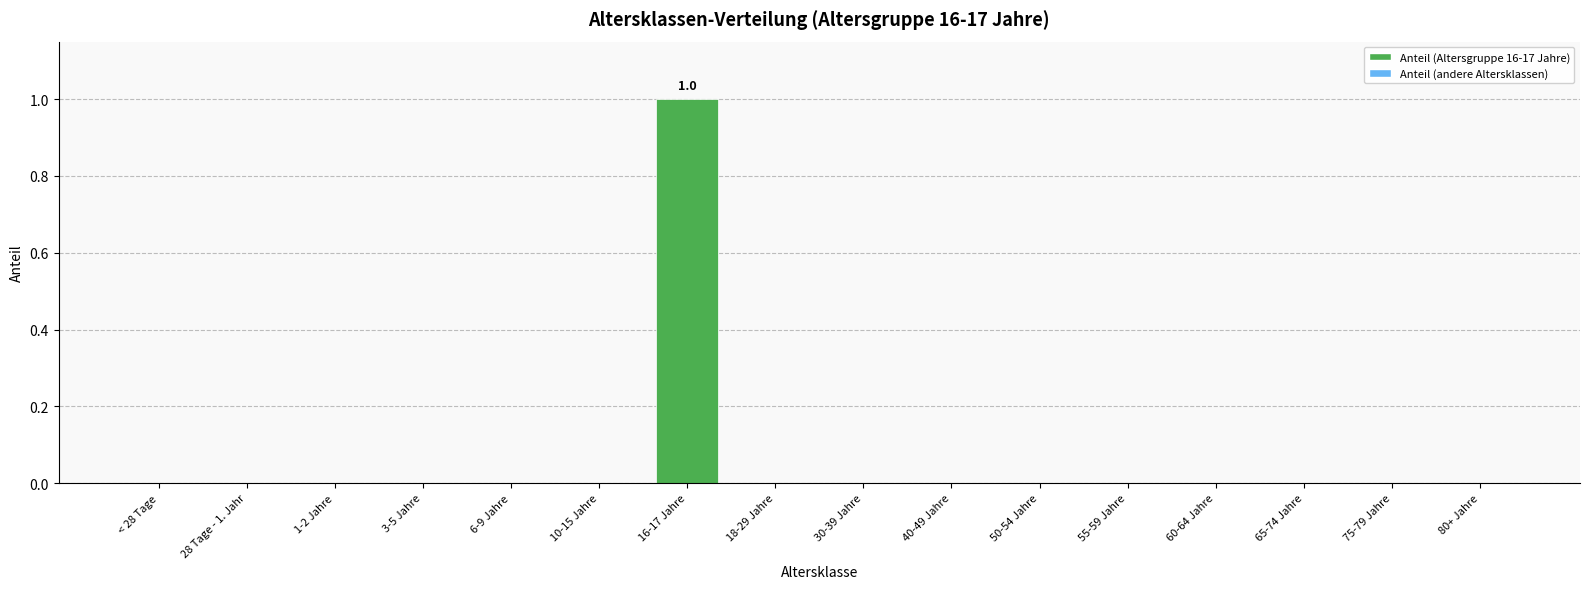

What is the greatest value displayed?

1